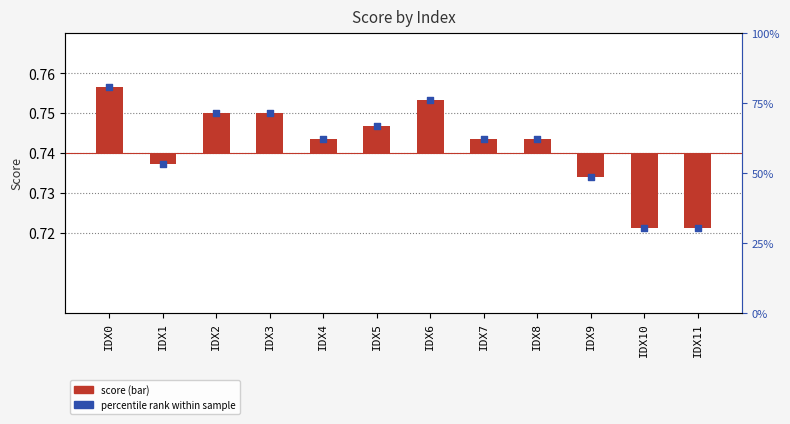

Which series has the largest Y range (max minus min)?

score